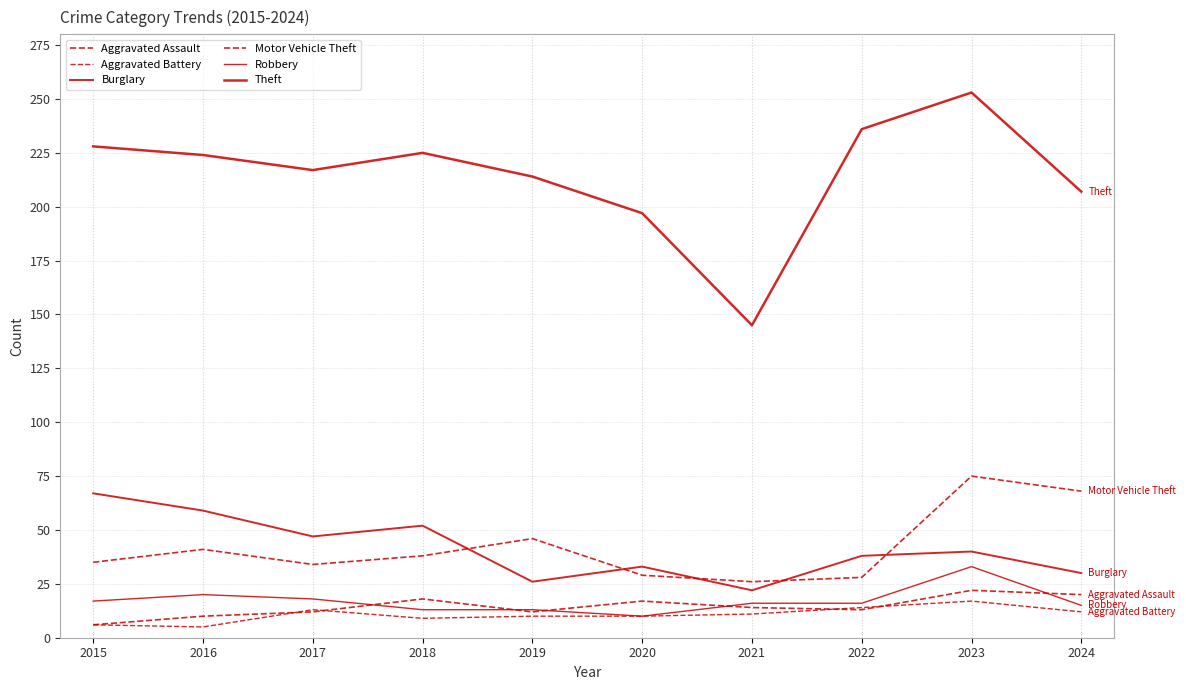

At which category is the sum across all series the highest?

2023